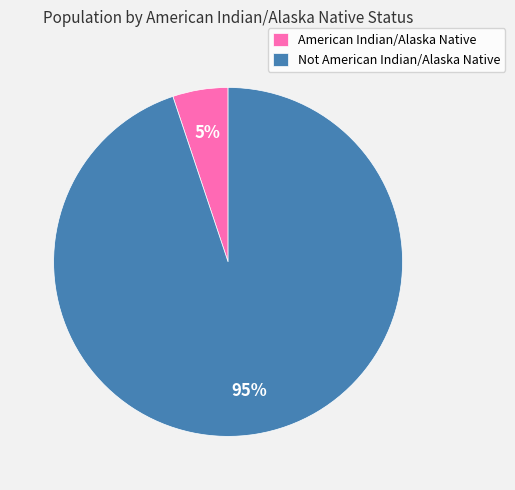

How many segments does this pie chart have?

2